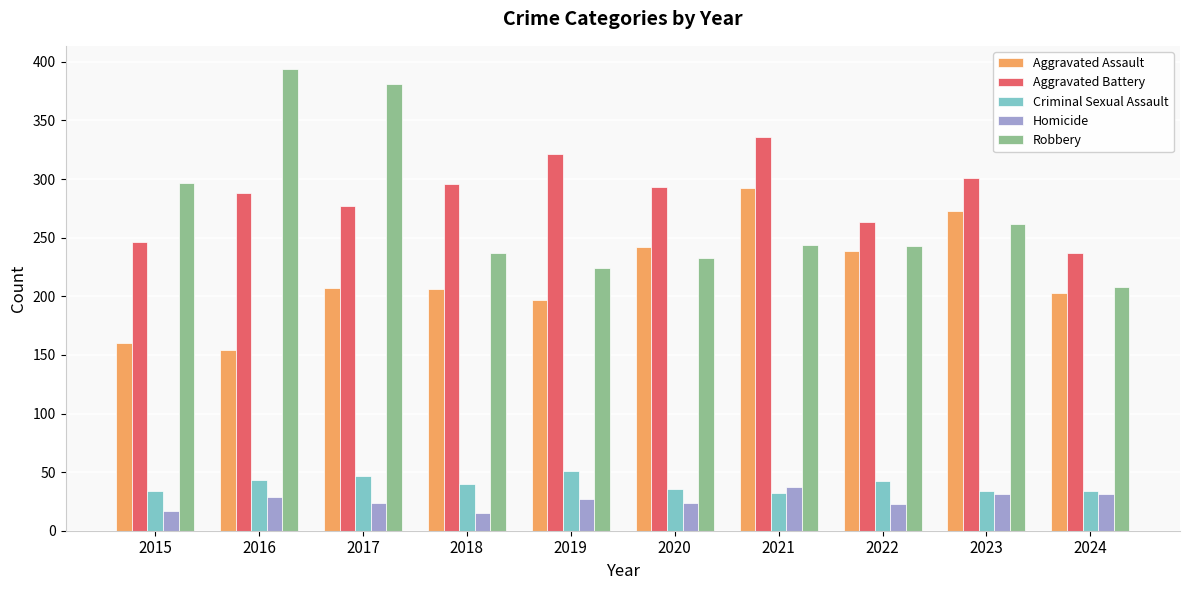

Is the value of Aggravated Battery at 2023 greater than the value of Homicide at 2021?

Yes